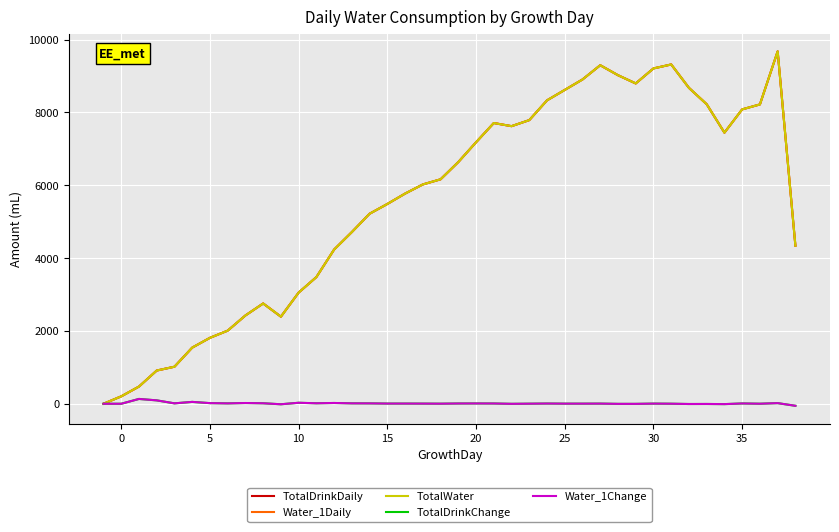

At which label does TotalDrinkDaily reach its peak?

38